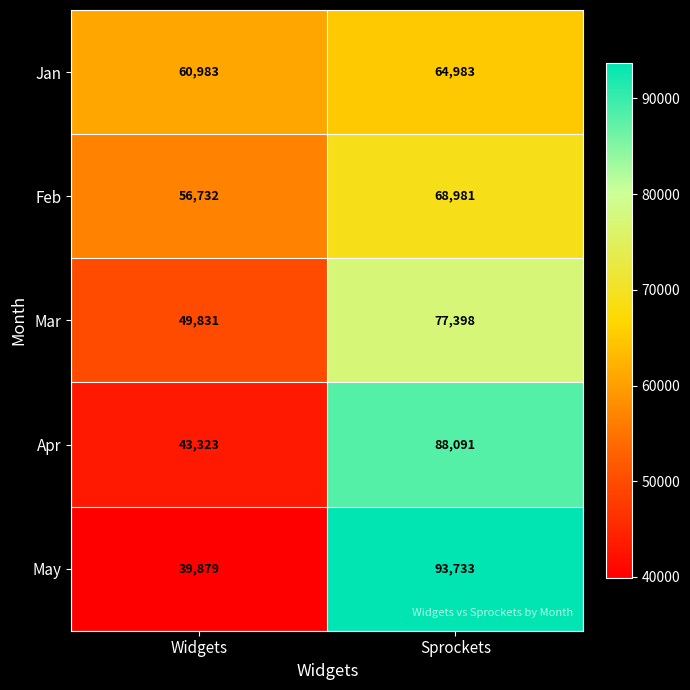

How many data points in Mar are less than 77398?

1